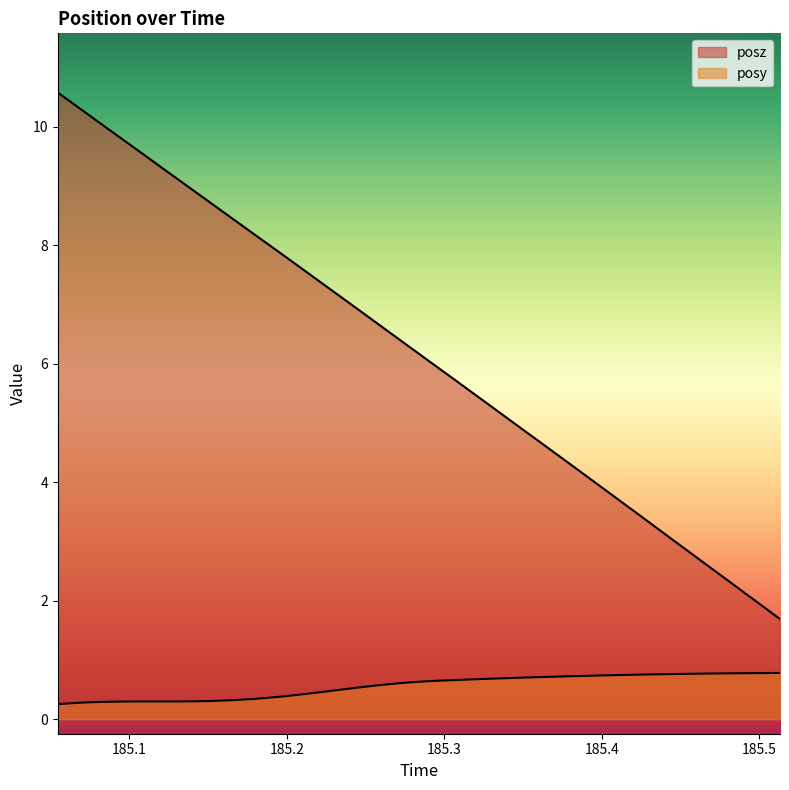

Which category has the lowest value in the posy series?

185.0547